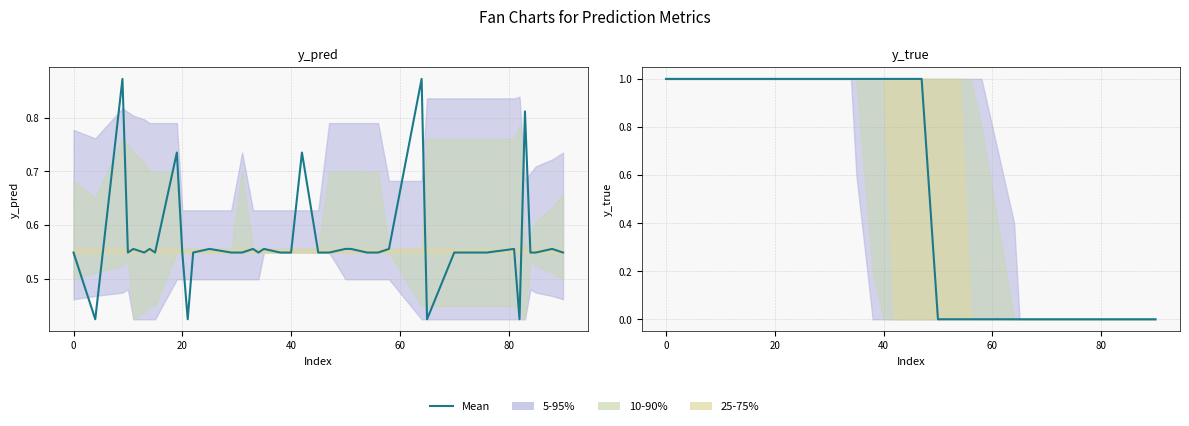

What is the greatest value displayed?

1